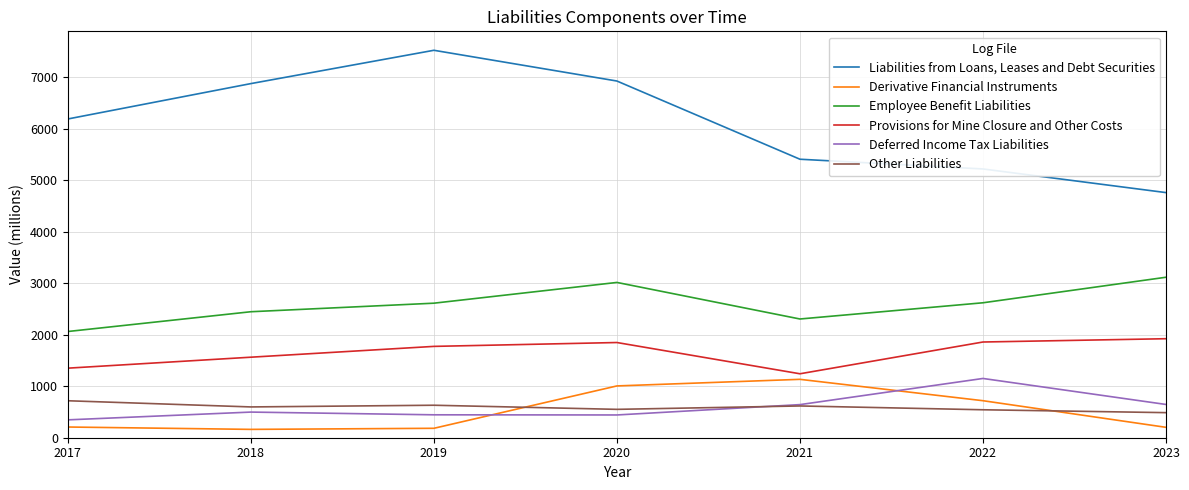

True or false: Provisions for Mine Closure and Other Costs and Deferred Income Tax Liabilities intersect in this chart.

False